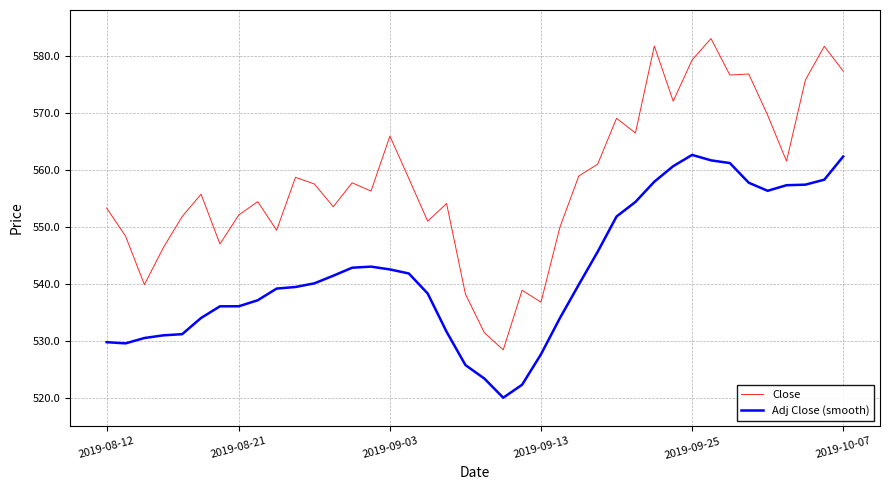

True or false: Close and Adj Close (smooth) intersect in this chart.

False